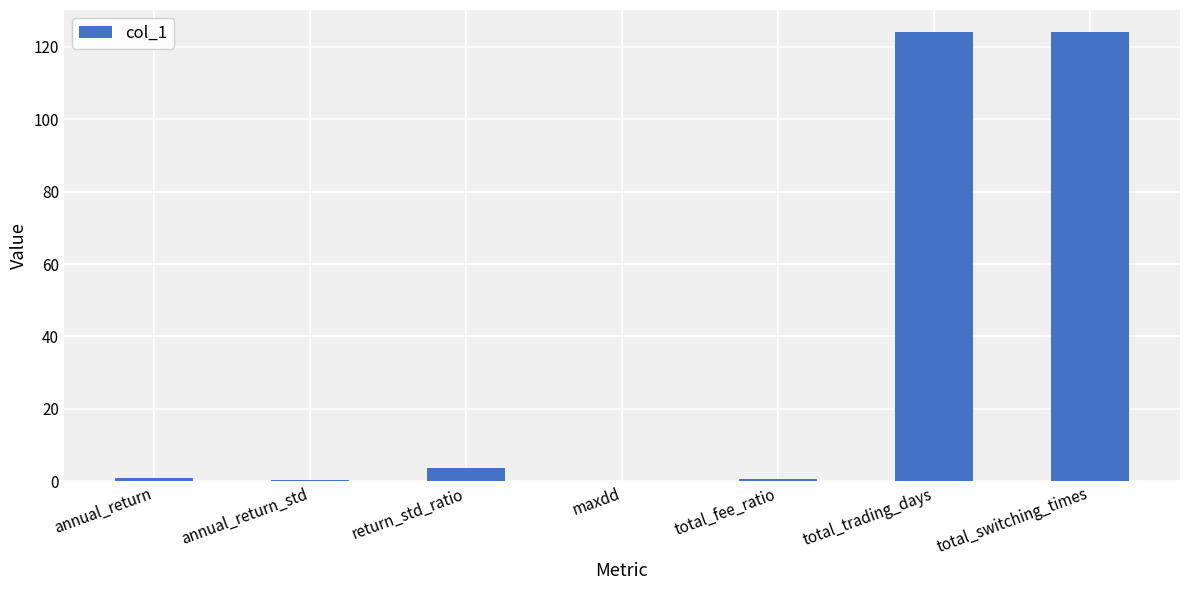

What is the sum of all values?

253.6